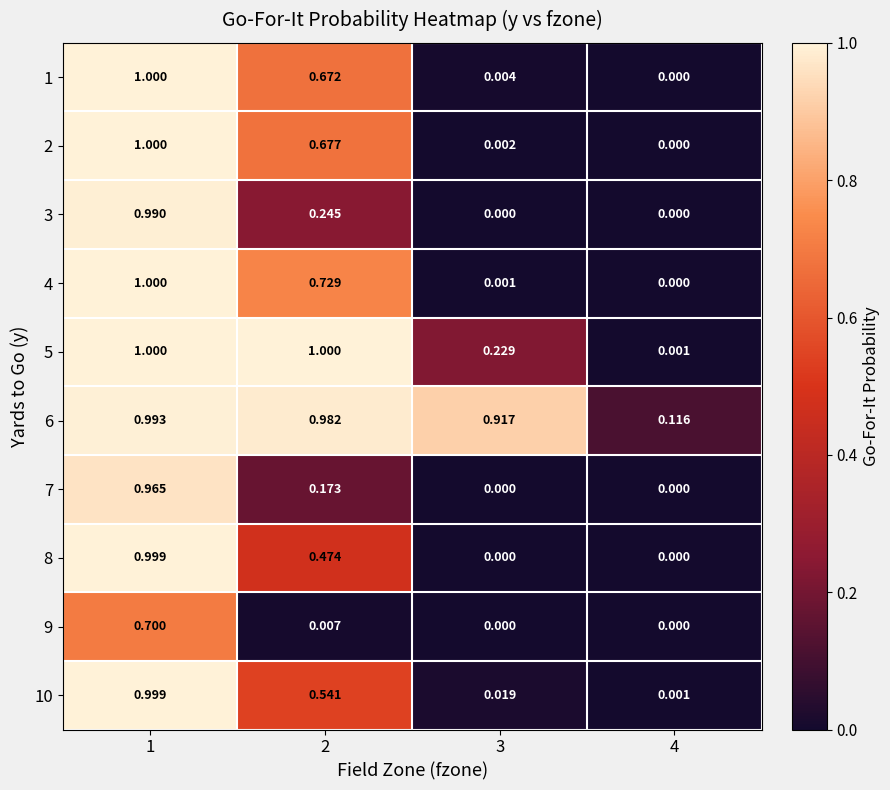

Is the value of 6 at 3 greater than the value of 7 at 2?

Yes